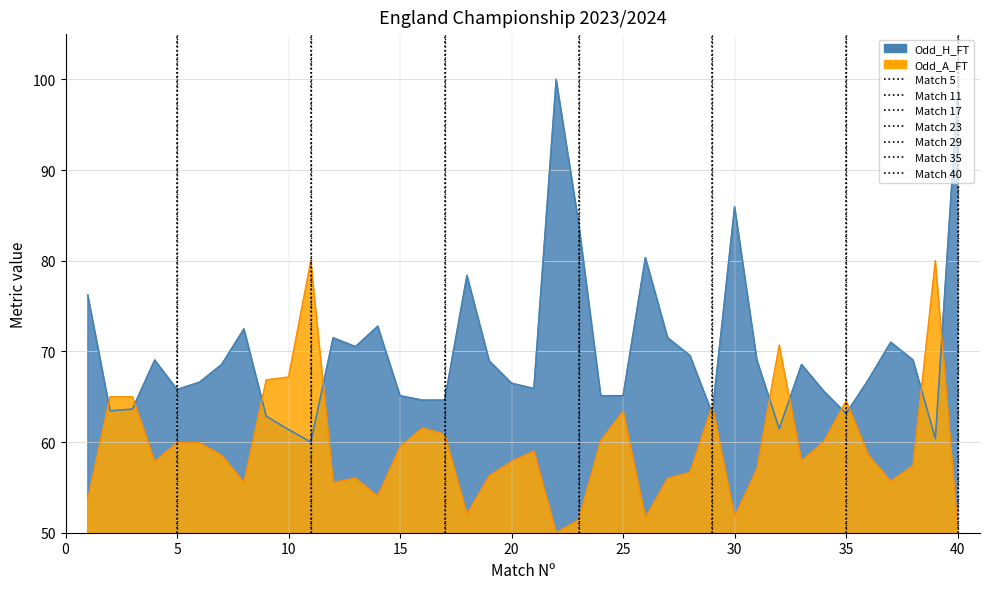

What is the difference between the maximum and second lowest values in the Odd_H_FT series?

39.6